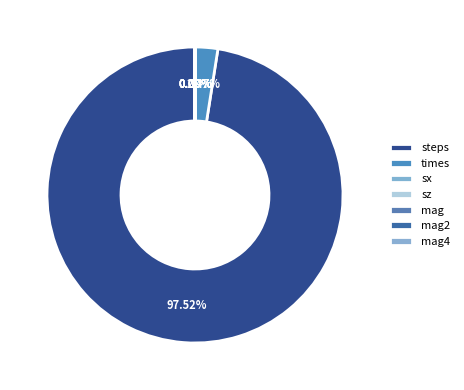

Does steps account for over 50% of the chart?

Yes